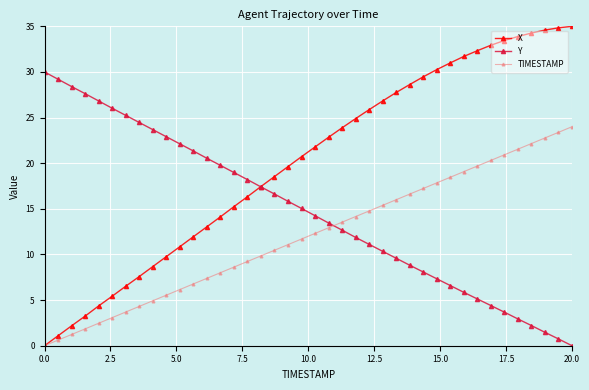

What is the value of the Y point at the 23rd from the left?

12.7